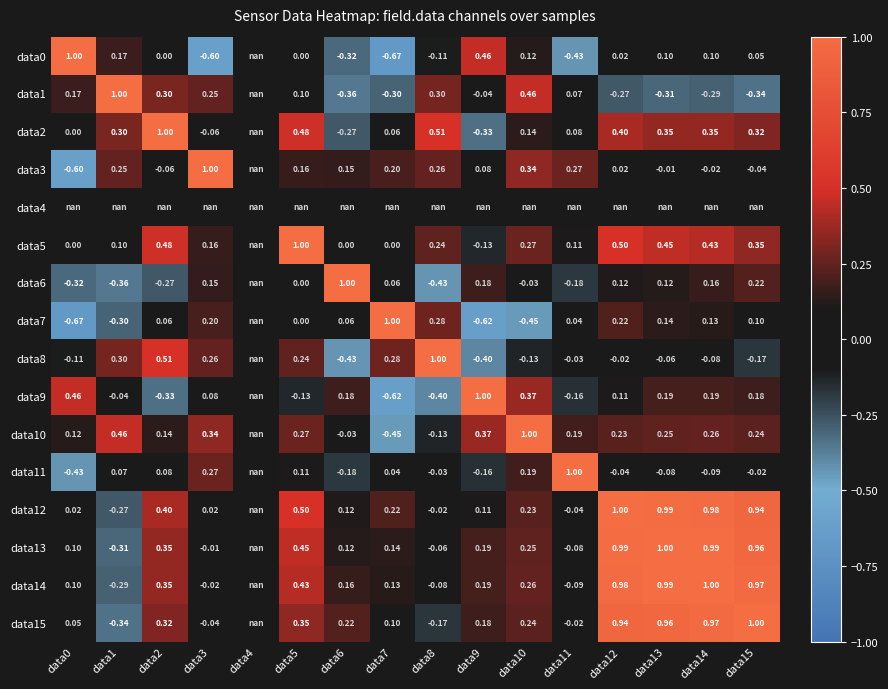

Is the value of data7 at data3 greater than the value of data0 at data1?

Yes